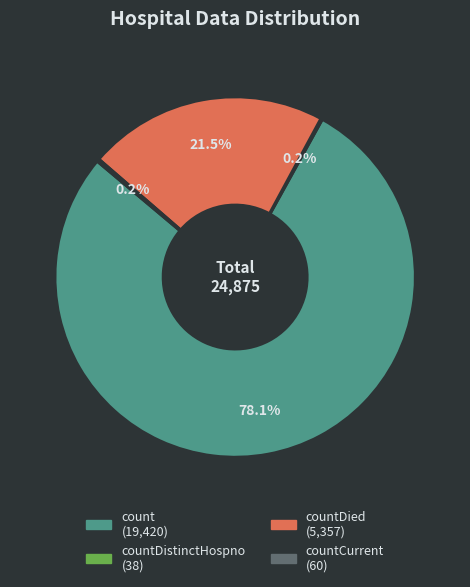

Does any single category account for the majority?

Yes